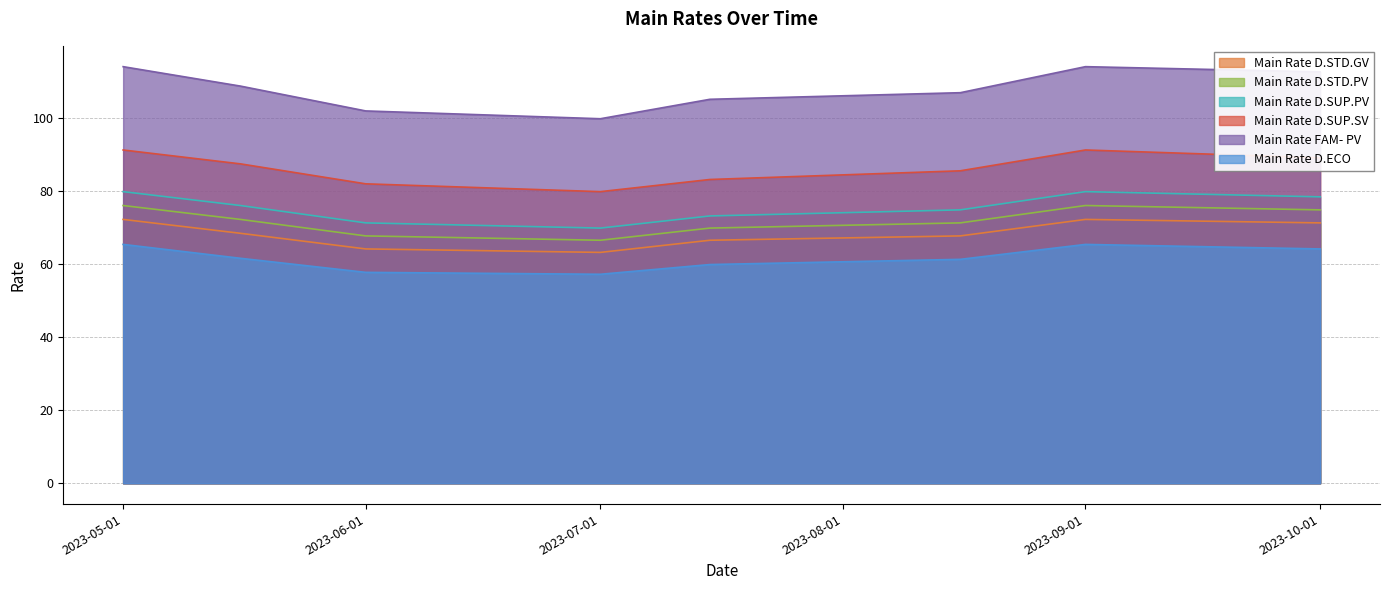

Between 2023-07-01 and 2023-08-16, which is larger?

2023-08-16